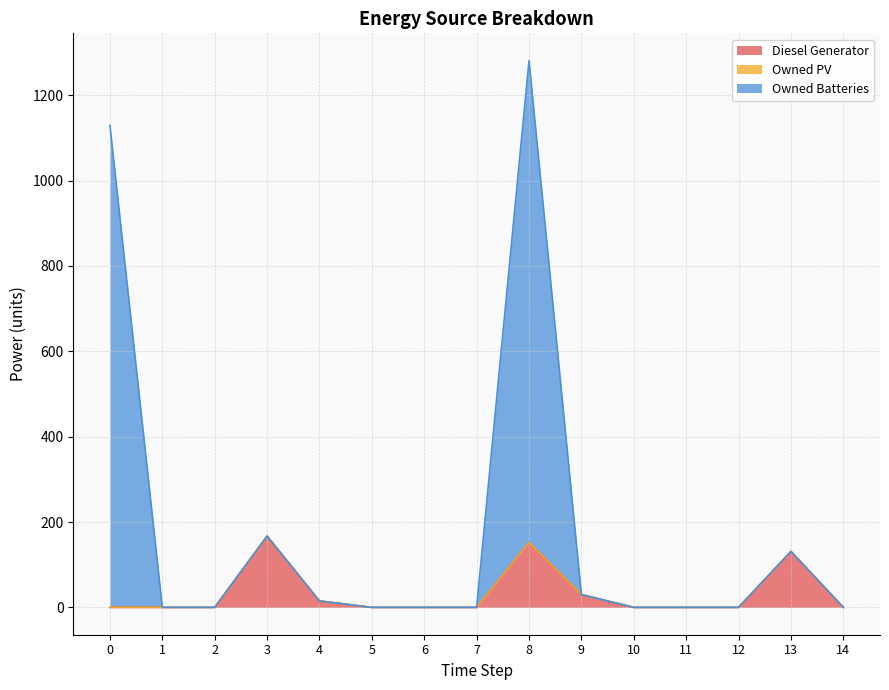

What is the difference between the maximum and second lowest values in the Owned Batteries series?

1281